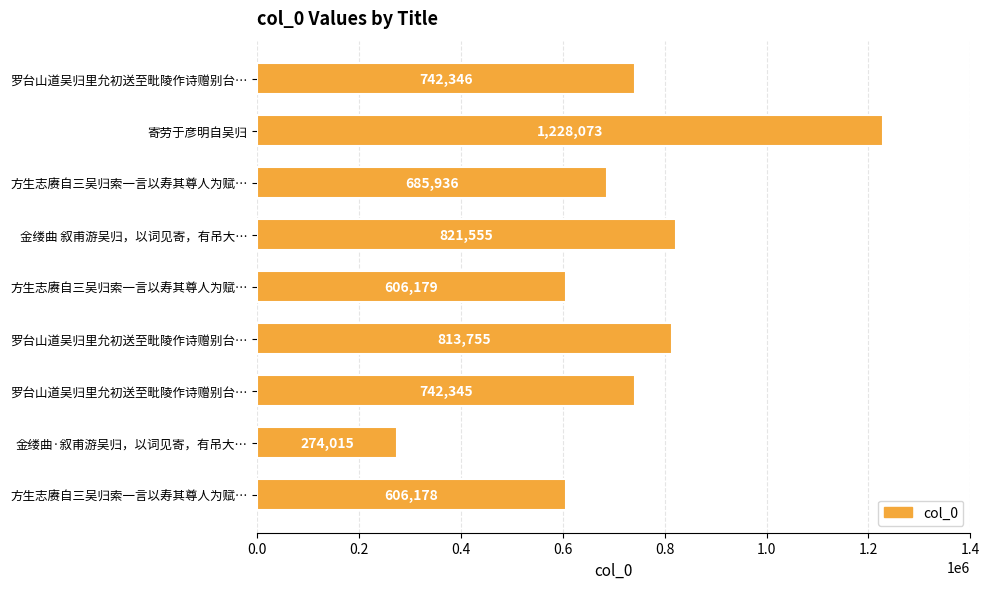

How many bars are there in total?

9